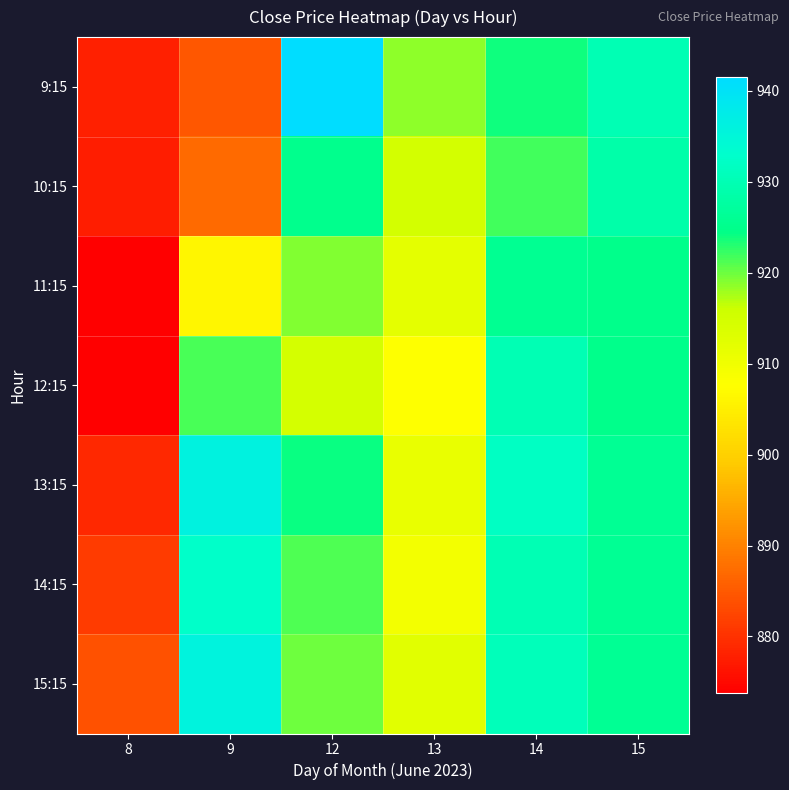

Which series changed the most between 8 and 13?

9:15